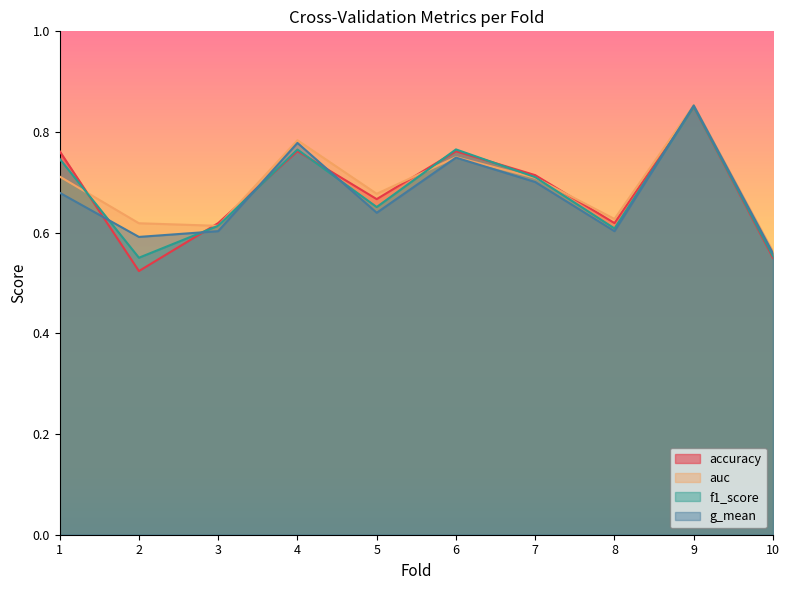

Reading left to right, what are all the values shown in this chart?

accuracy: 1=0.8	2=0.5	3=0.6	4=0.8	5=0.7	6=0.8	7=0.7	8=0.6	9=0.8	10=0.6
auc: 1=0.7	2=0.6	3=0.6	4=0.8	5=0.7	6=0.8	7=0.7	8=0.6	9=0.9	10=0.6
f1_score: 1=0.7	2=0.6	3=0.6	4=0.8	5=0.7	6=0.8	7=0.7	8=0.6	9=0.9	10=0.6
g_mean: 1=0.7	2=0.6	3=0.6	4=0.8	5=0.6	6=0.7	7=0.7	8=0.6	9=0.9	10=0.6